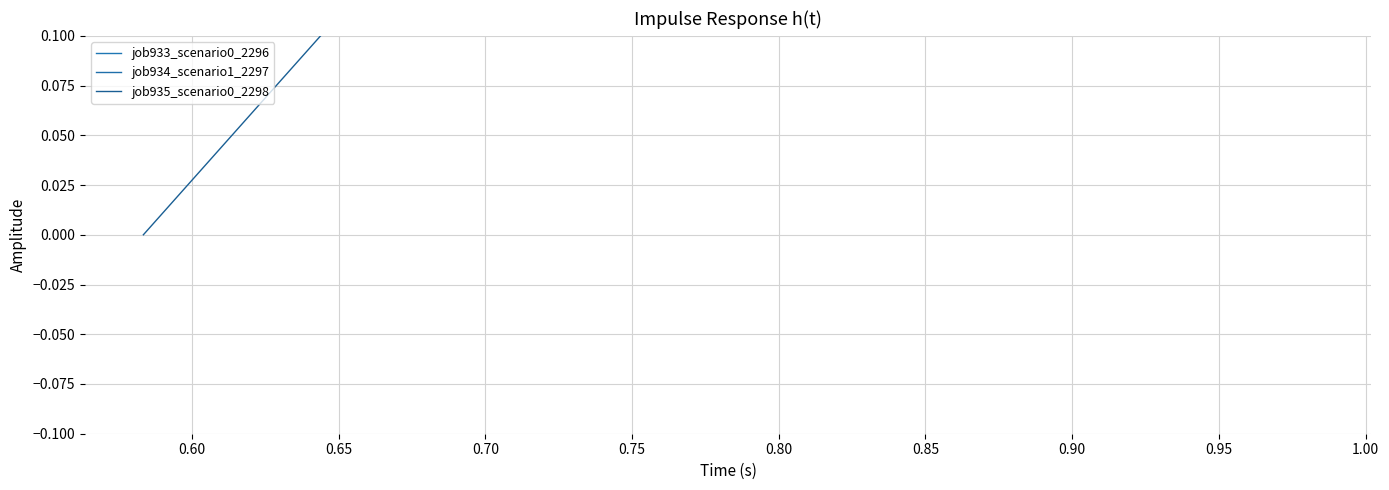

How many job934_scenario1_2297 values are between 0 and 1?

3